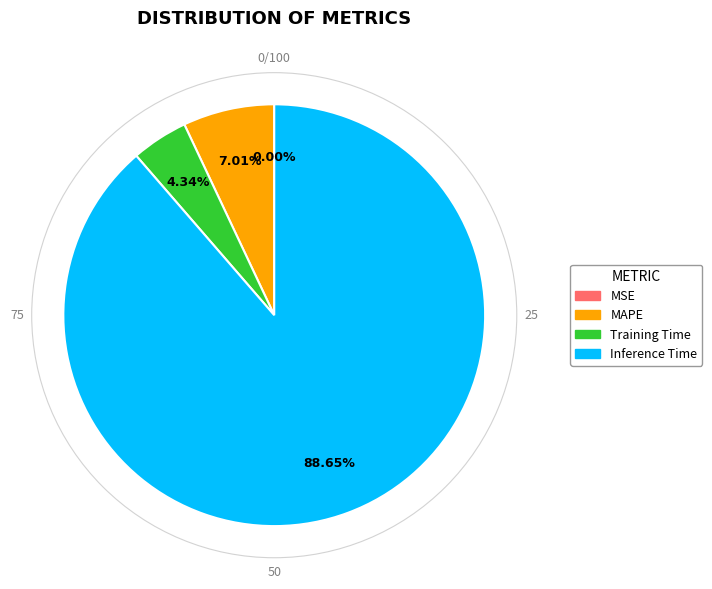

Which slice is the largest?

Inference Time